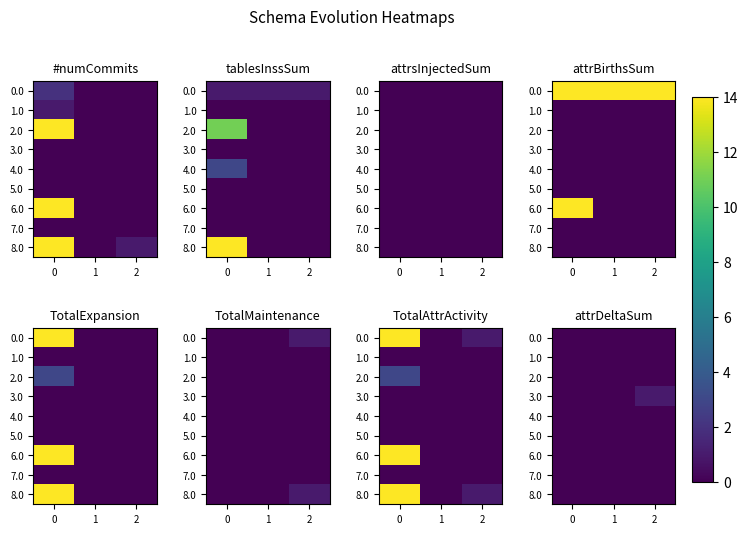

Rank the categories by 3.0 value from lowest to highest.

0, 1, 2